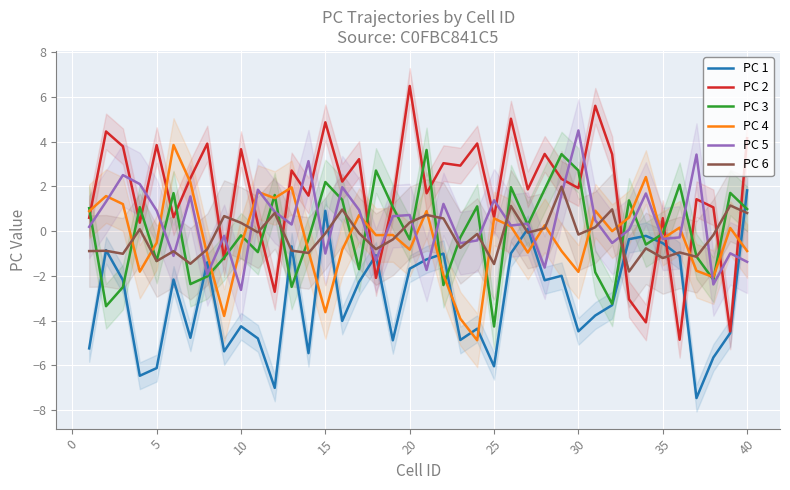

Reading right to left, what are all the values shown in this chart?

PC 1: 1.8	-4.6	-5.7	-7.5	-1.1	-0.5	-0.2	-0.4	-3.3	-3.8	-4.5	-2.0	-2.2	0.1	-1.0	-6.0	-4.4	-4.9	-1.0	-1.3	-1.7	-4.9	-1.1	-2.3	-4.0	0.9	-5.5	-0.7	-7.0	-4.8	-4.3	-5.4	-1.4	-4.8	-2.2	-6.1	-6.5	-2.2	-0.9	-5.2
PC 2: 4.2	-4.5	1.1	1.4	-4.9	0.6	-4.1	-3.1	3.4	5.6	1.9	2.3	3.5	1.9	5.0	0.6	3.9	2.9	3.0	1.7	6.5	1.3	-2.1	3.2	2.2	4.9	1.6	2.7	-2.7	0.3	3.7	-1.3	3.9	2.4	0.6	3.9	0.4	3.8	4.5	0.6
PC 3: 1.0	1.7	-2.2	-1.1	2.1	-0.1	-0.6	1.4	-3.3	-1.8	2.7	3.4	1.9	0.3	2.0	-4.3	1.1	-0.3	-2.4	3.6	-0.4	1.1	2.7	-1.7	1.4	2.2	-0.4	-2.5	1.6	-0.9	-0.2	-1.2	-2.0	-2.4	1.7	-1.3	1.1	-2.5	-3.4	1.0
PC 4: -0.9	0.1	-2.1	-1.8	0.2	-0.3	2.4	0.6	-0.0	0.9	-1.8	-0.9	0.3	-1.0	0.2	0.6	-4.9	-3.9	-2.0	0.9	-0.8	-0.2	-0.2	0.7	-0.8	-3.6	-0.9	2.0	1.5	1.8	-0.6	-3.8	-1.1	2.2	3.9	-0.5	-1.8	1.2	1.6	0.9
PC 5: -1.4	-1.0	-2.4	3.4	-0.3	-0.3	1.7	0.1	-0.5	0.5	4.5	1.7	-1.6	0.3	0.3	1.4	-0.4	-0.5	1.2	-1.7	0.7	0.7	-1.3	0.9	2.0	-1.0	3.1	0.3	0.9	1.9	-2.6	-0.2	-1.9	1.6	-1.1	0.9	2.1	2.5	1.3	0.2
PC 6: 0.8	1.1	-0.2	-1.1	-1.0	-1.2	-0.8	-1.8	1.0	0.2	-0.2	2.0	0.1	-0.1	1.1	-1.5	-0.1	-0.7	0.6	0.7	0.4	-0.4	-0.8	-0.1	1.0	-0.1	-1.0	-0.9	0.8	-0.1	0.4	0.7	-0.8	-1.5	-0.9	-1.3	0.1	-1.0	-0.9	-0.9